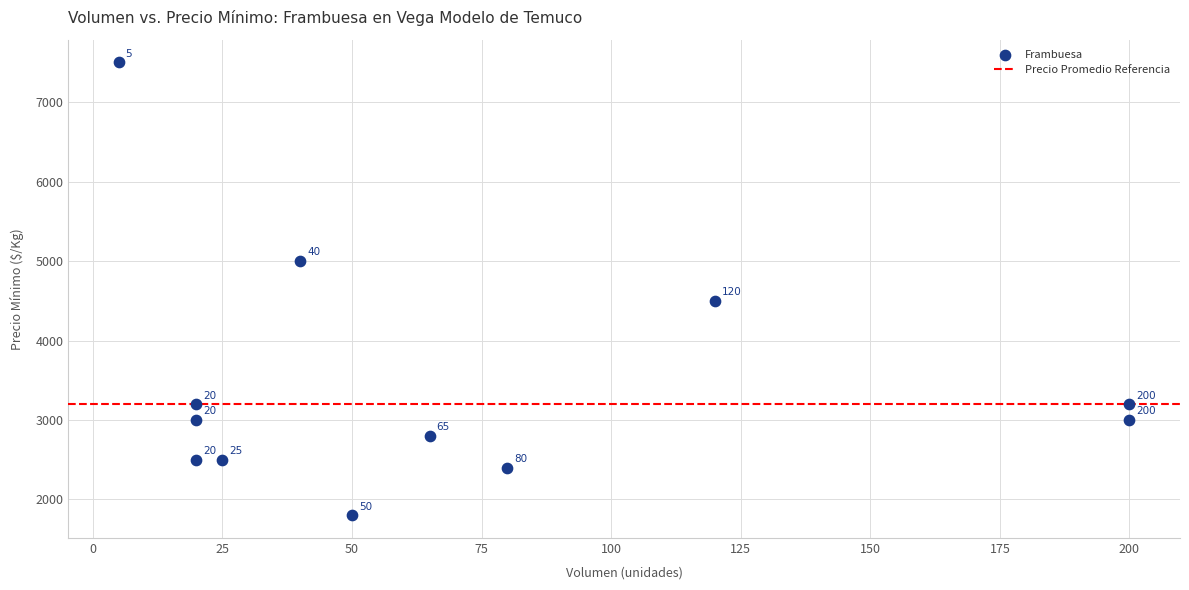

What Y value in the scatter plot is closest to 4650?

4500